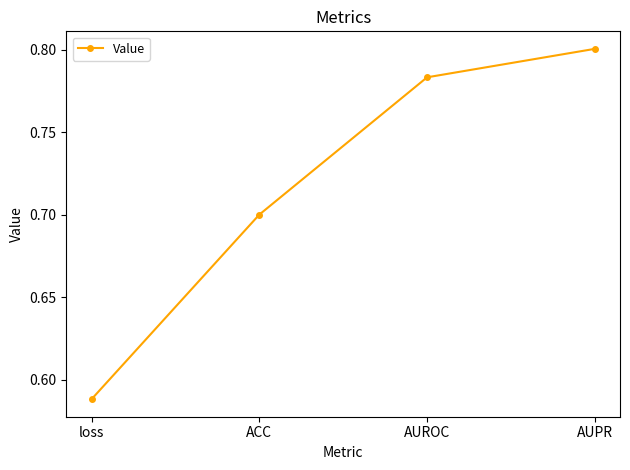

True or false: there are more than 2 points higher than both neighbors.

False